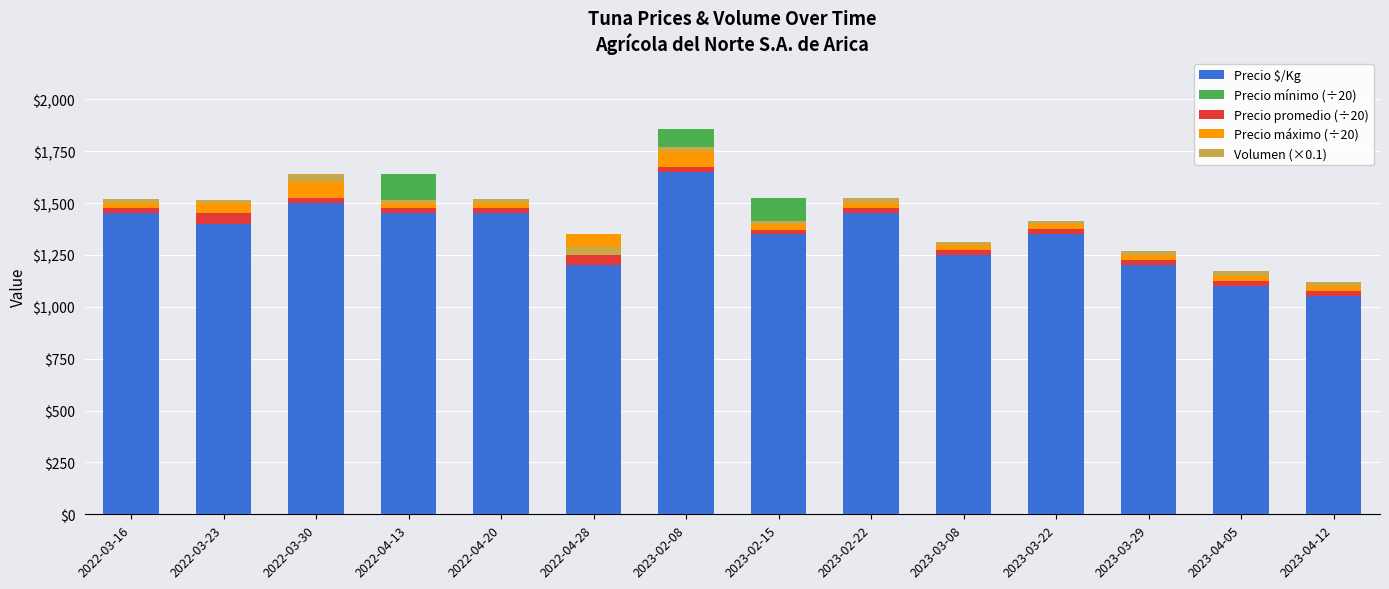

Which category has the highest value across all series?

2023-02-08